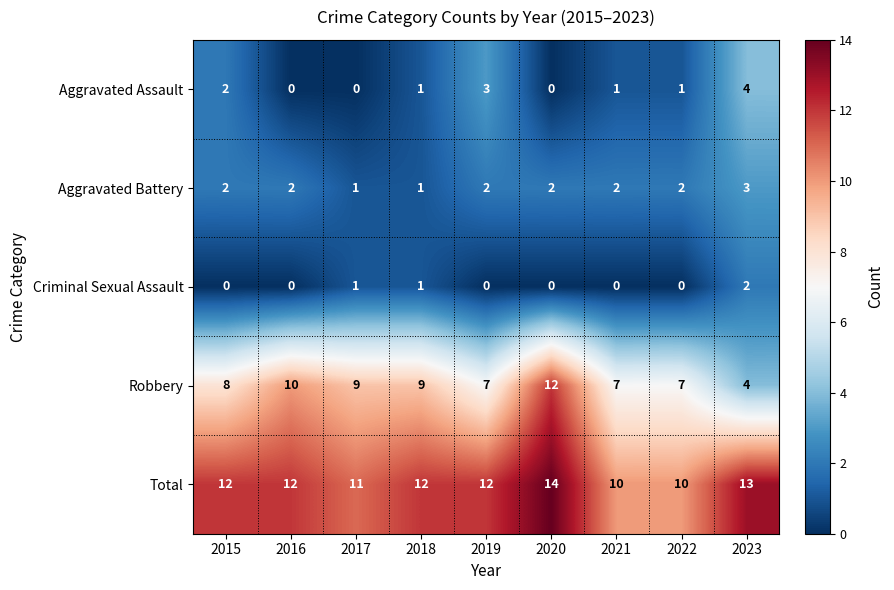

How many Criminal Sexual Assault values are between 0 and 1?

8